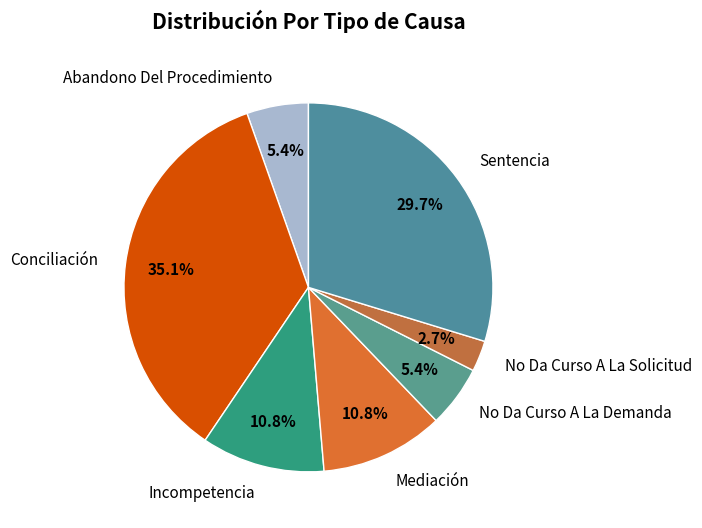

Is there a majority slice in this chart?

No